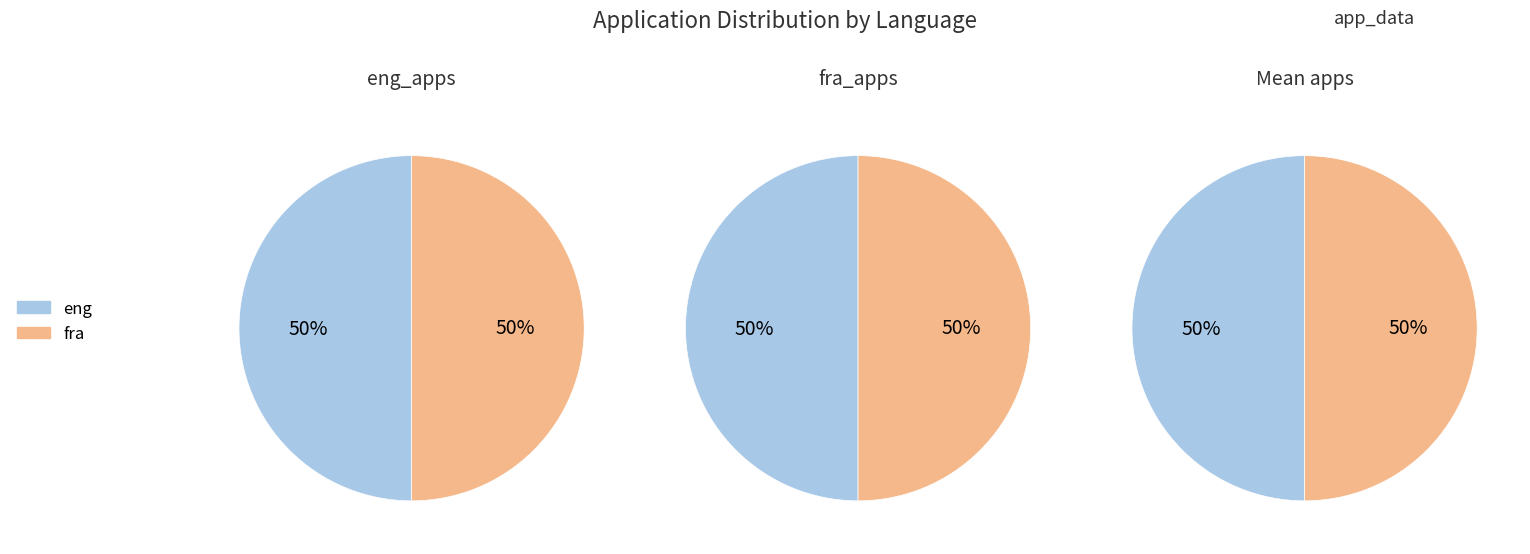

How many slices are in this pie chart?

6